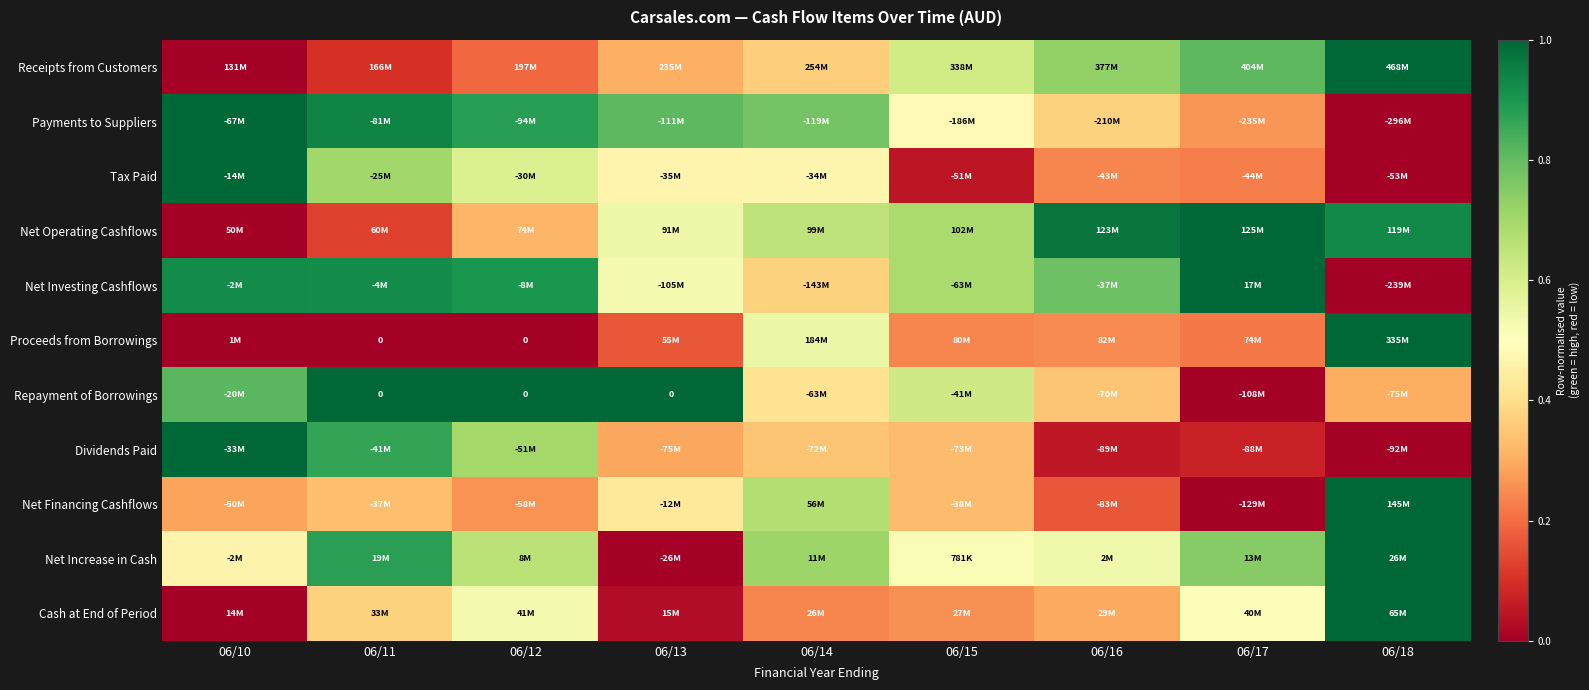

What is the spread (max minus min) of values at 06/18?

1.0